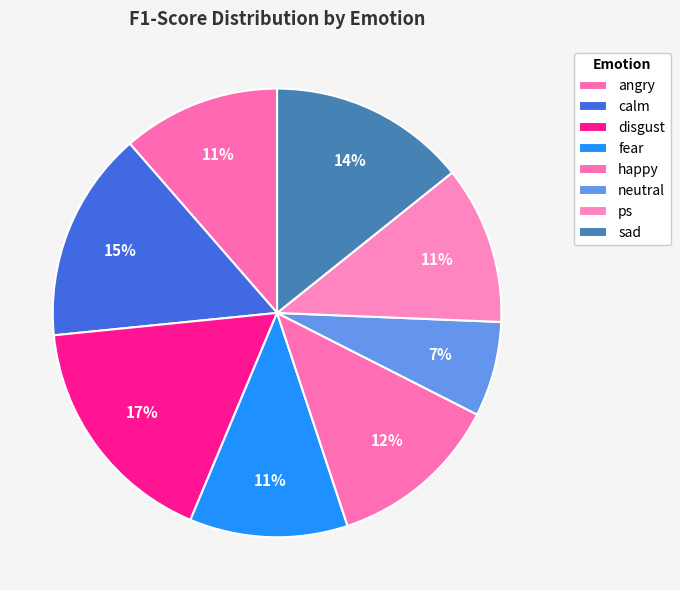

What is the smallest slice in the pie chart?

neutral